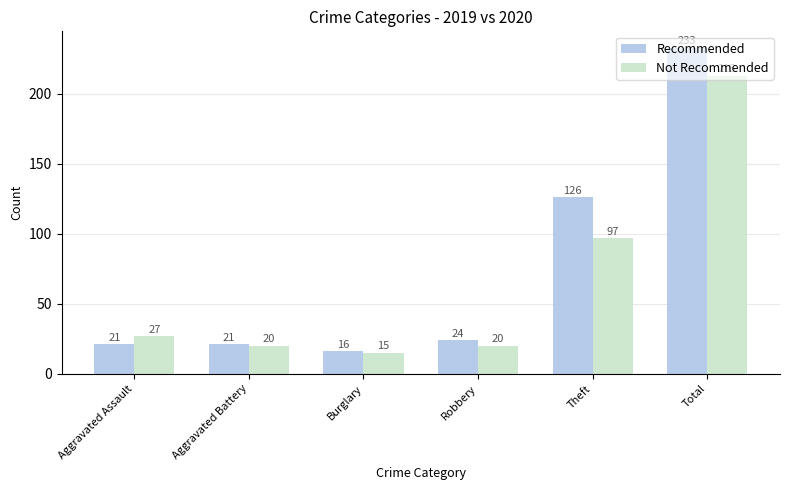

Count the number of categories in the chart.

6